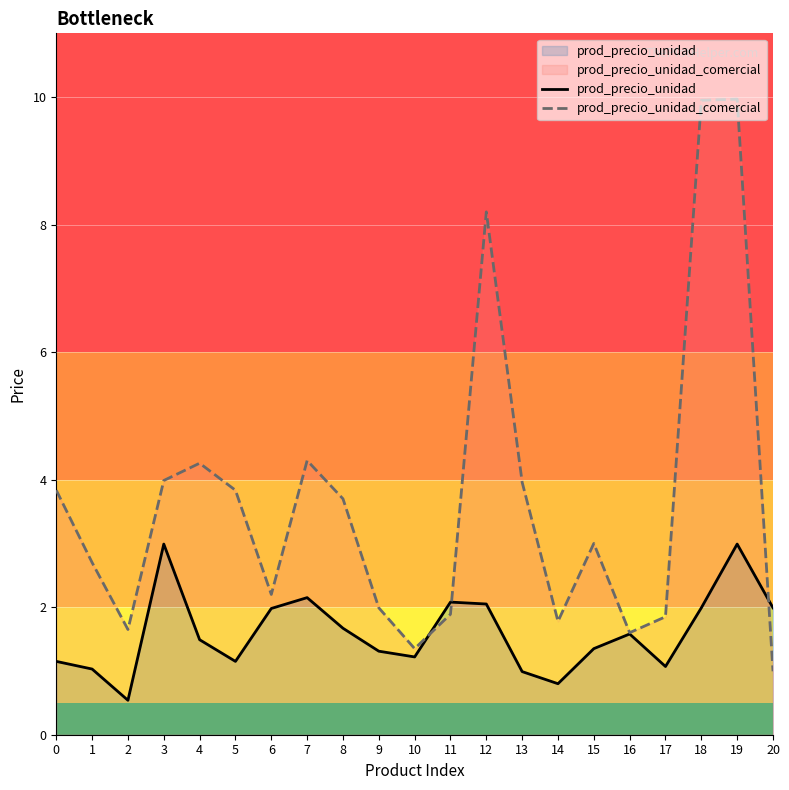

What is the lowest value of the prod_precio_unidad series?

0.5